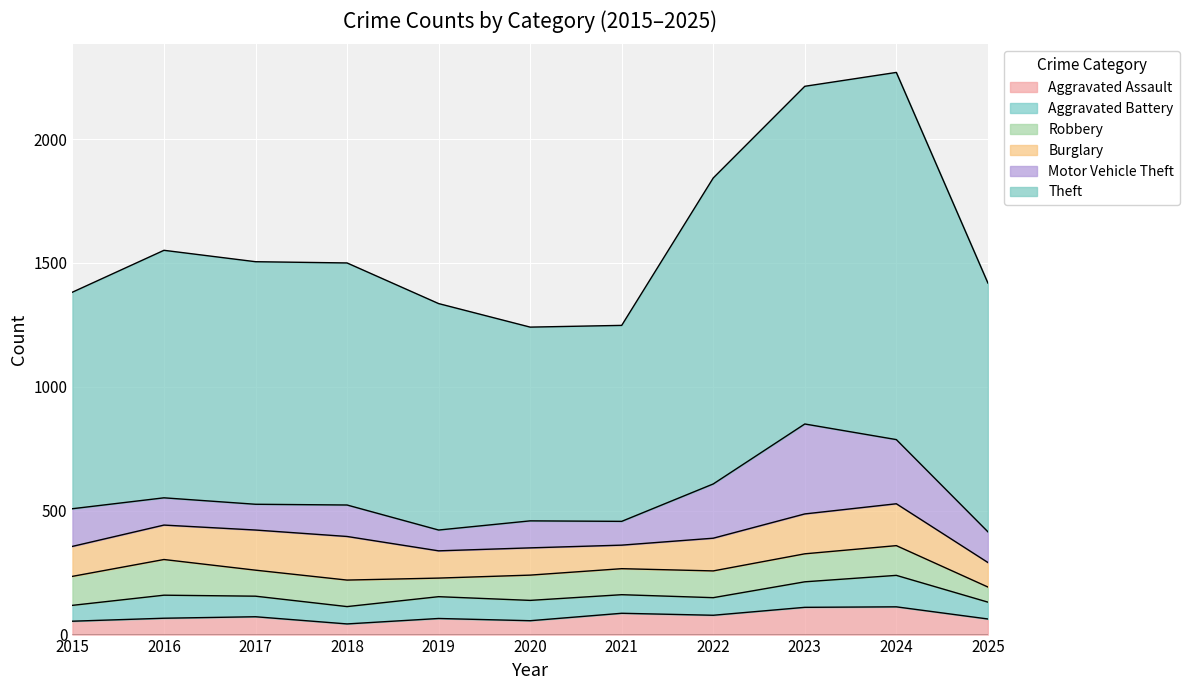

At which category does Robbery reach its first local valley?

2017